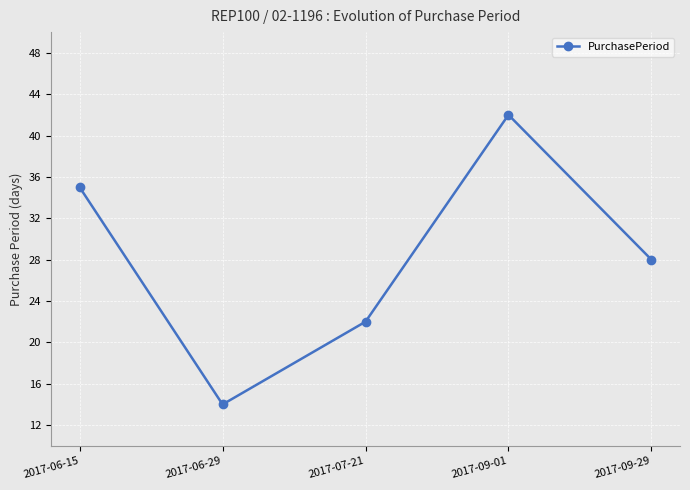

Rank the categories by value from lowest to highest.

2017-06-29, 2017-07-21, 2017-09-29, 2017-06-15, 2017-09-01